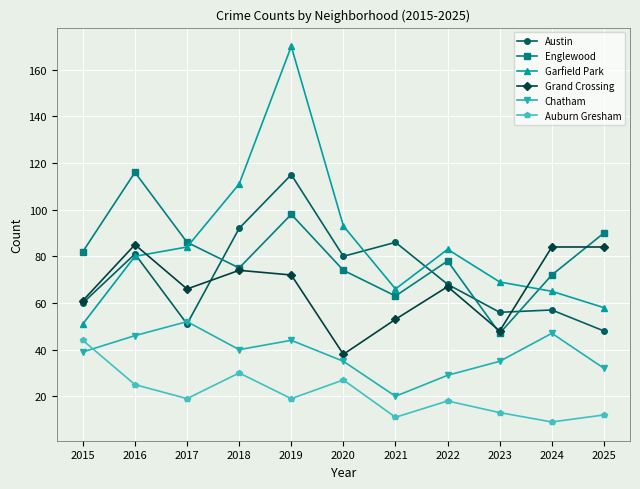

Rank the series at 2019 from highest to lowest value.

Garfield Park, Austin, Englewood, Grand Crossing, Chatham, Auburn Gresham